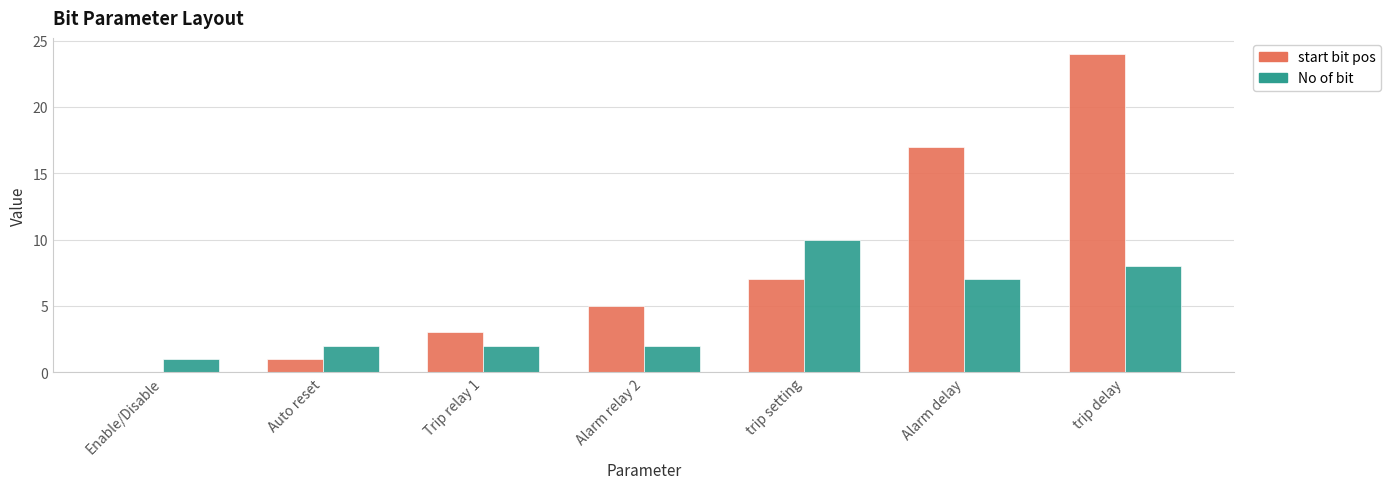

Reading right to left, transcribe all the data shown in this chart.

start bit pos: 24	17	7	5	3	1	0
No of bit: 8	7	10	2	2	2	1